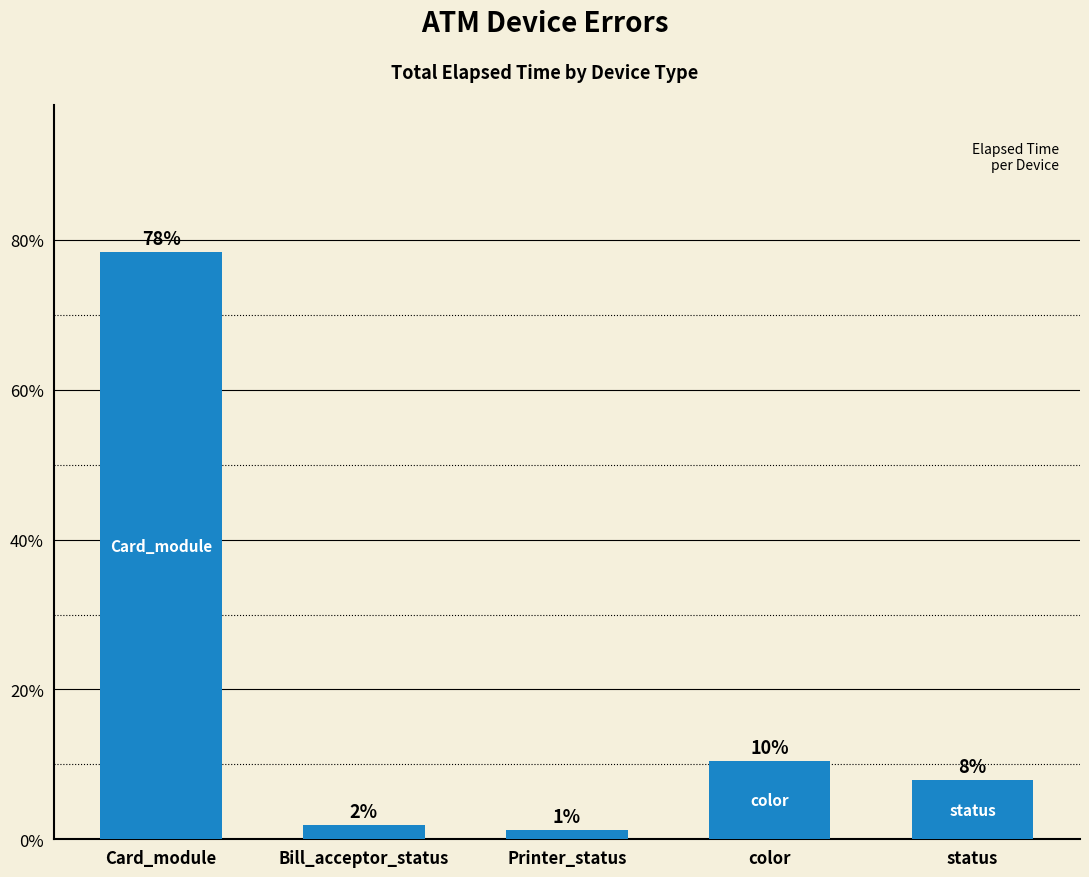

What position from the left is Bill_acceptor_status?

2